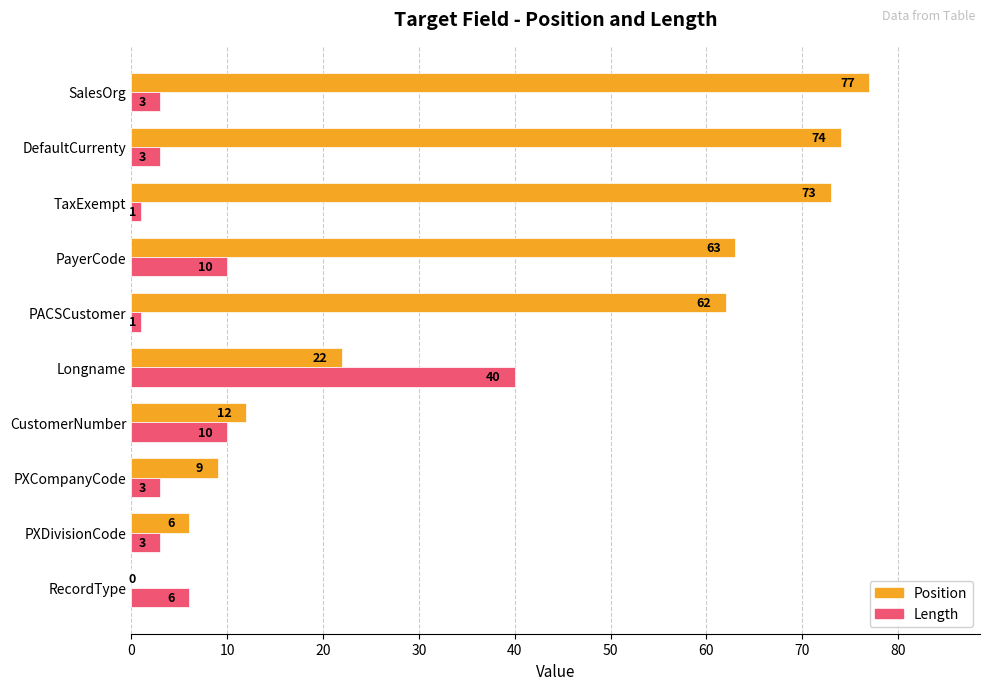

Which series changed the most between PXCompanyCode and PayerCode?

Position